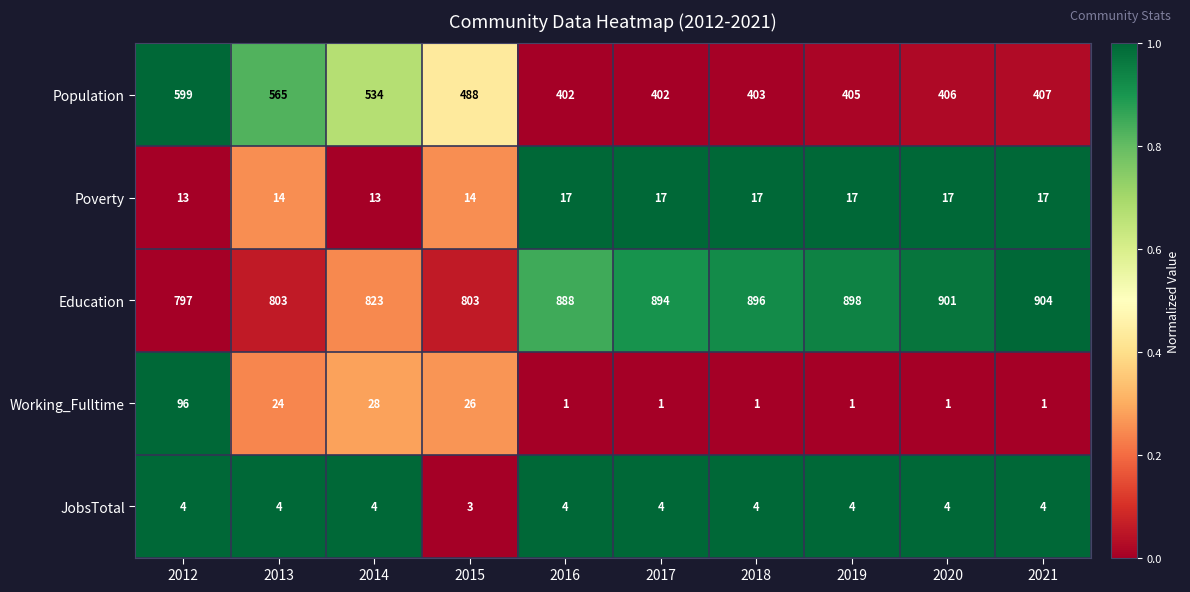

What is the greatest value displayed?

904